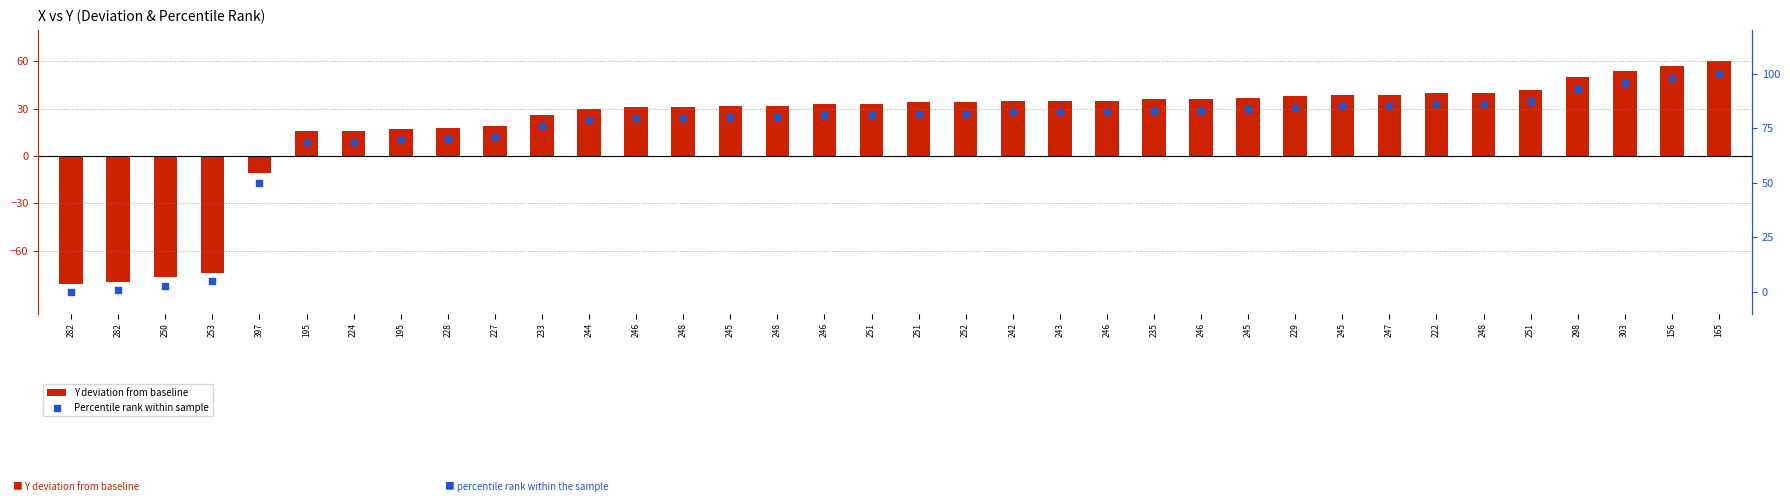

Is the value of Y deviation from baseline at 303 greater than the value of Percentile rank within sample at 247?

No